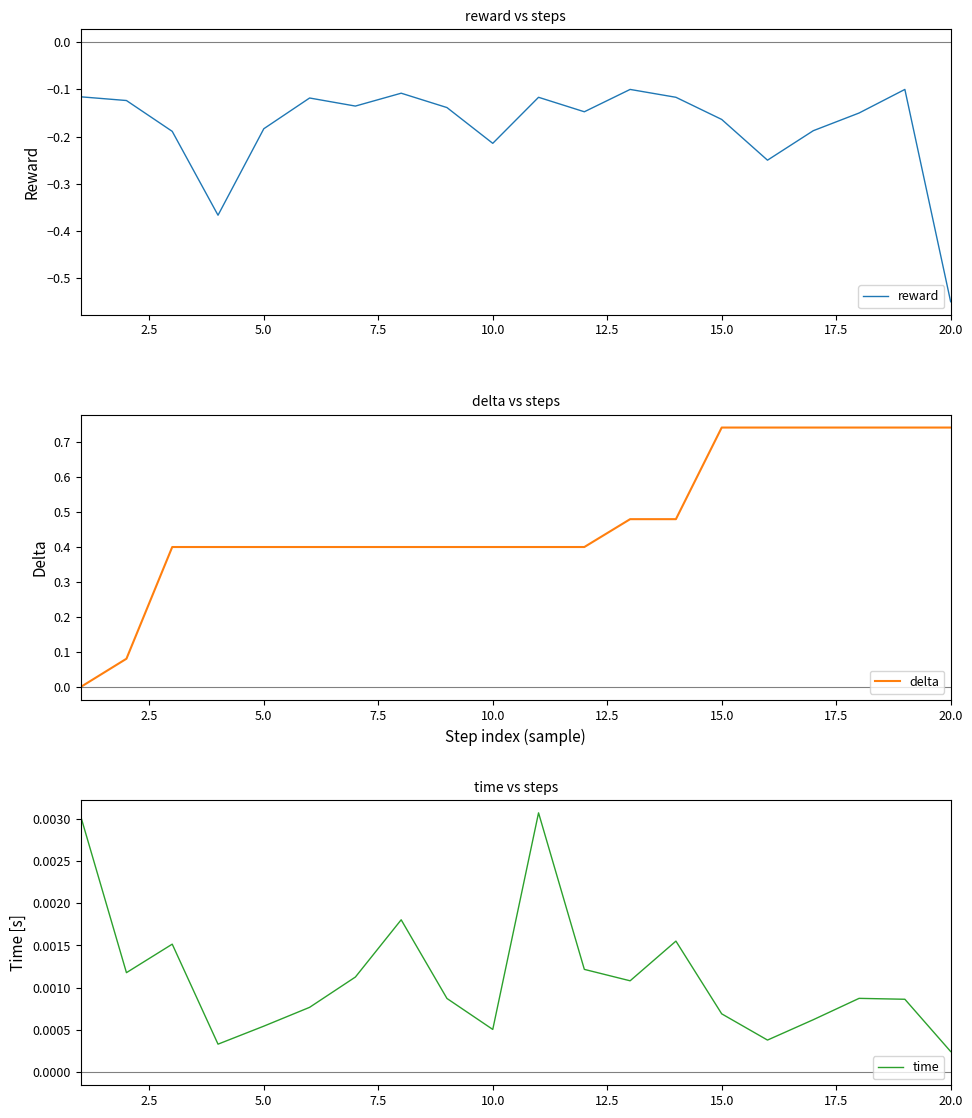

True or false: delta and reward intersect in this chart.

False